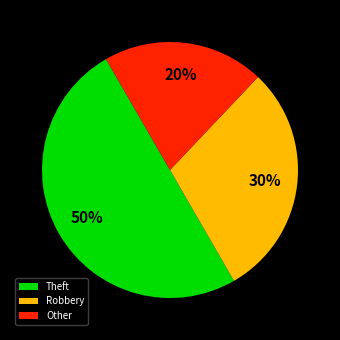

To the nearest percent, what portion does Robbery represent?

30%